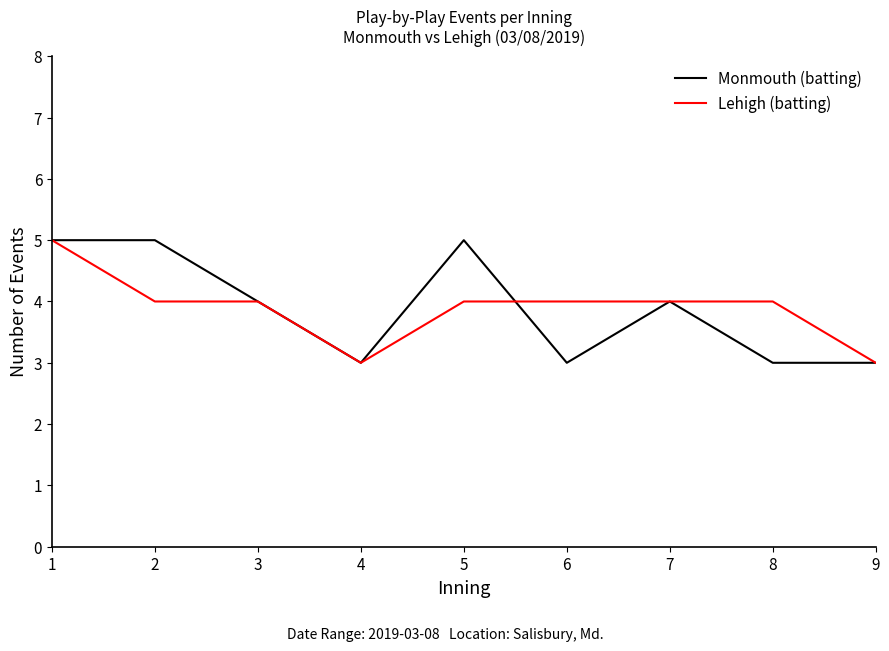

What is the average value of the Monmouth (batting) series?

4